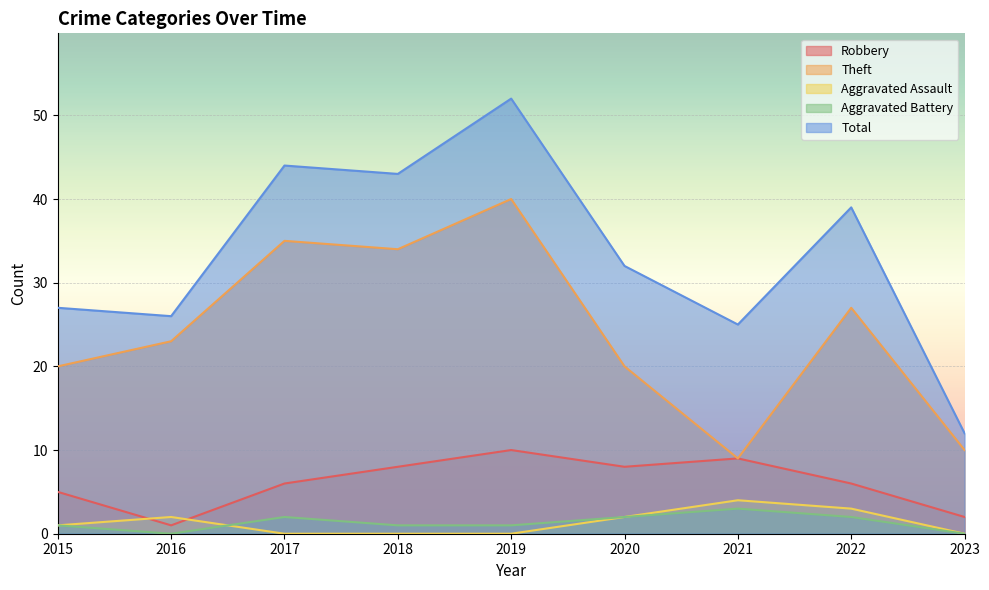

What is the difference between the second highest and minimum values in the Aggravated Assault series?

3